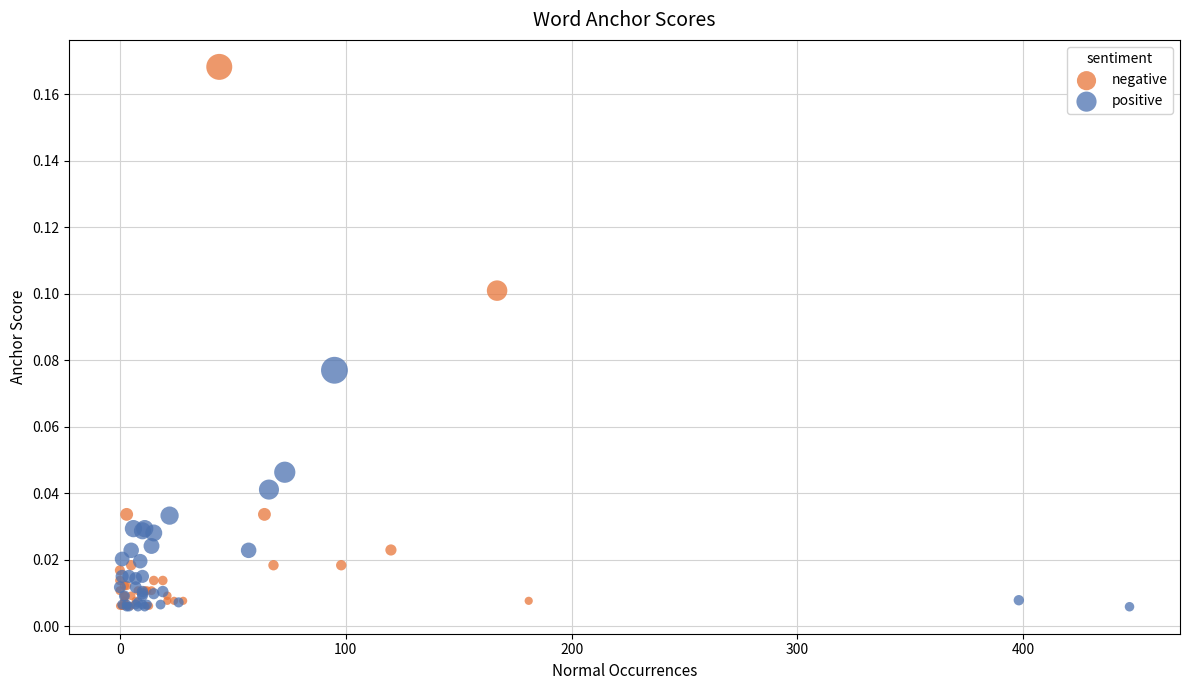

Which series has the largest Y range (max minus min)?

negative